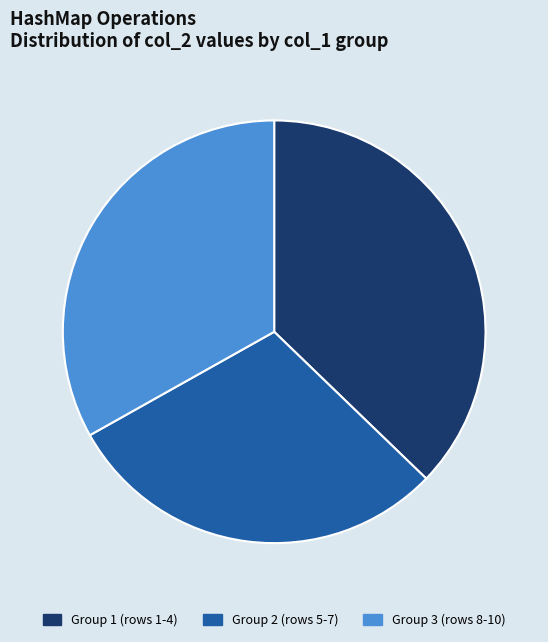

Count the number of slices in the pie.

3